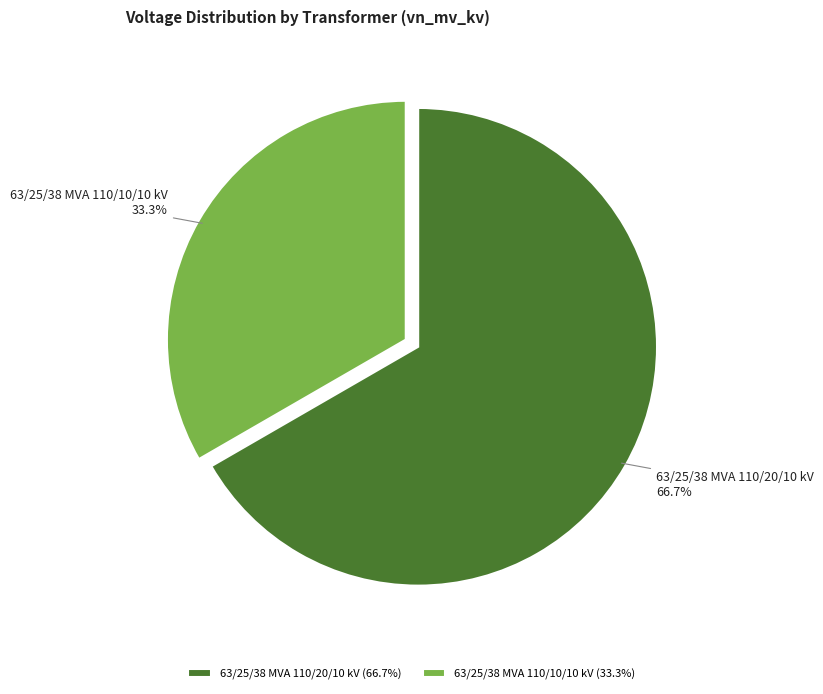

Rank the categories by value from highest to lowest.

63/25/38 MVA 110/20/10 kV, 63/25/38 MVA 110/10/10 kV